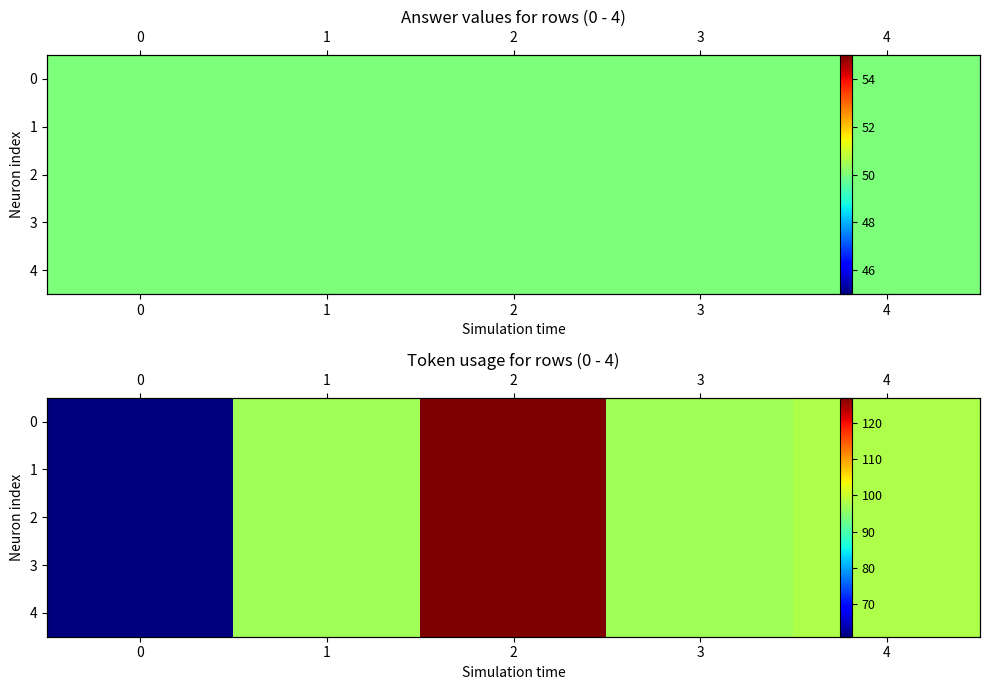

Which label corresponds to the largest value in the chart?

2